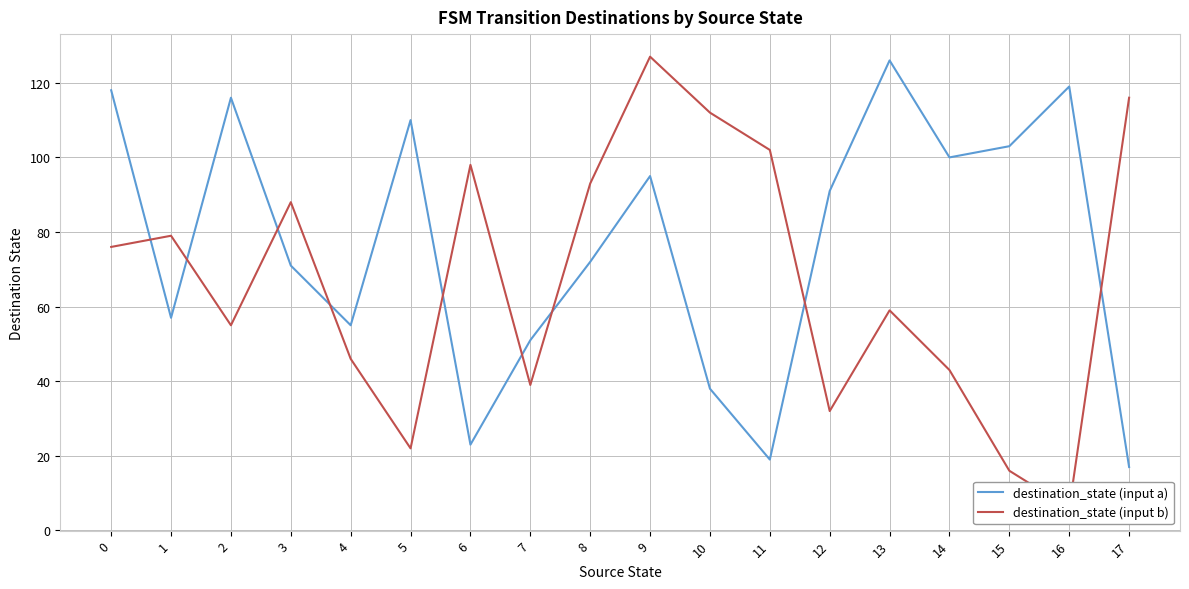

In destination_state (input a), how many points are lower than both neighbors (excluding endpoints)?

5